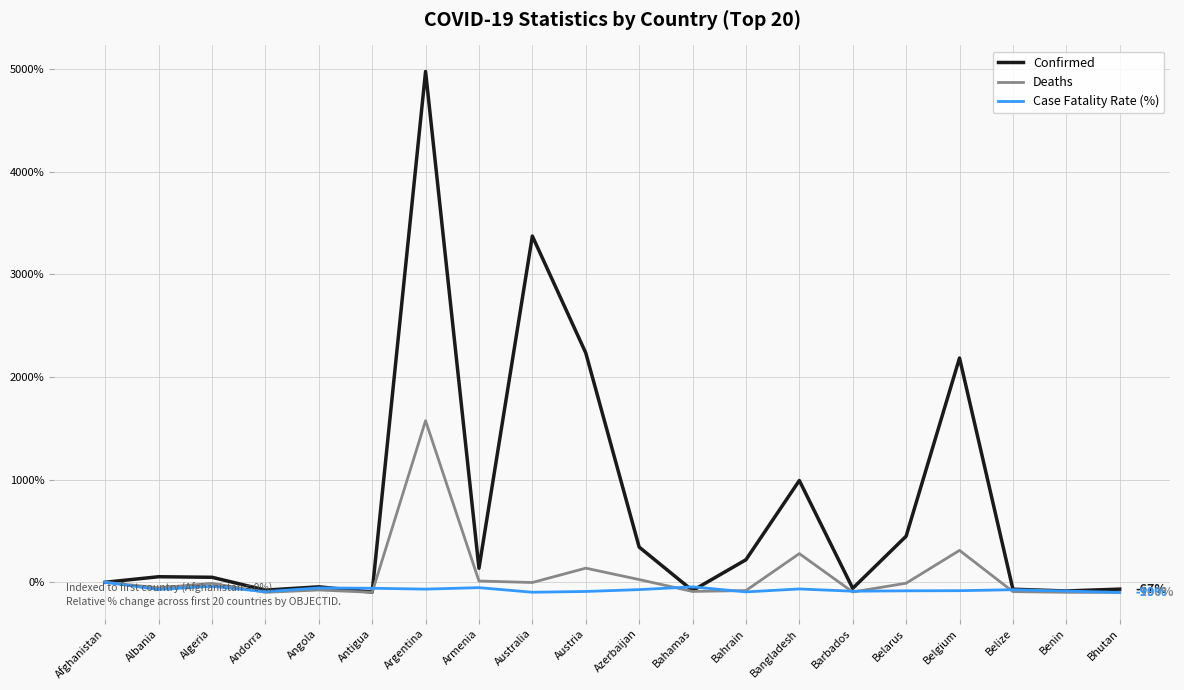

What is the difference between the maximum and minimum values in the Deaths series?

1674.0